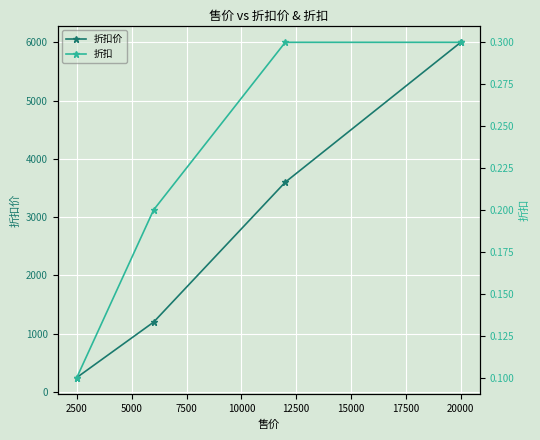

Count the number of categories in the chart.

4